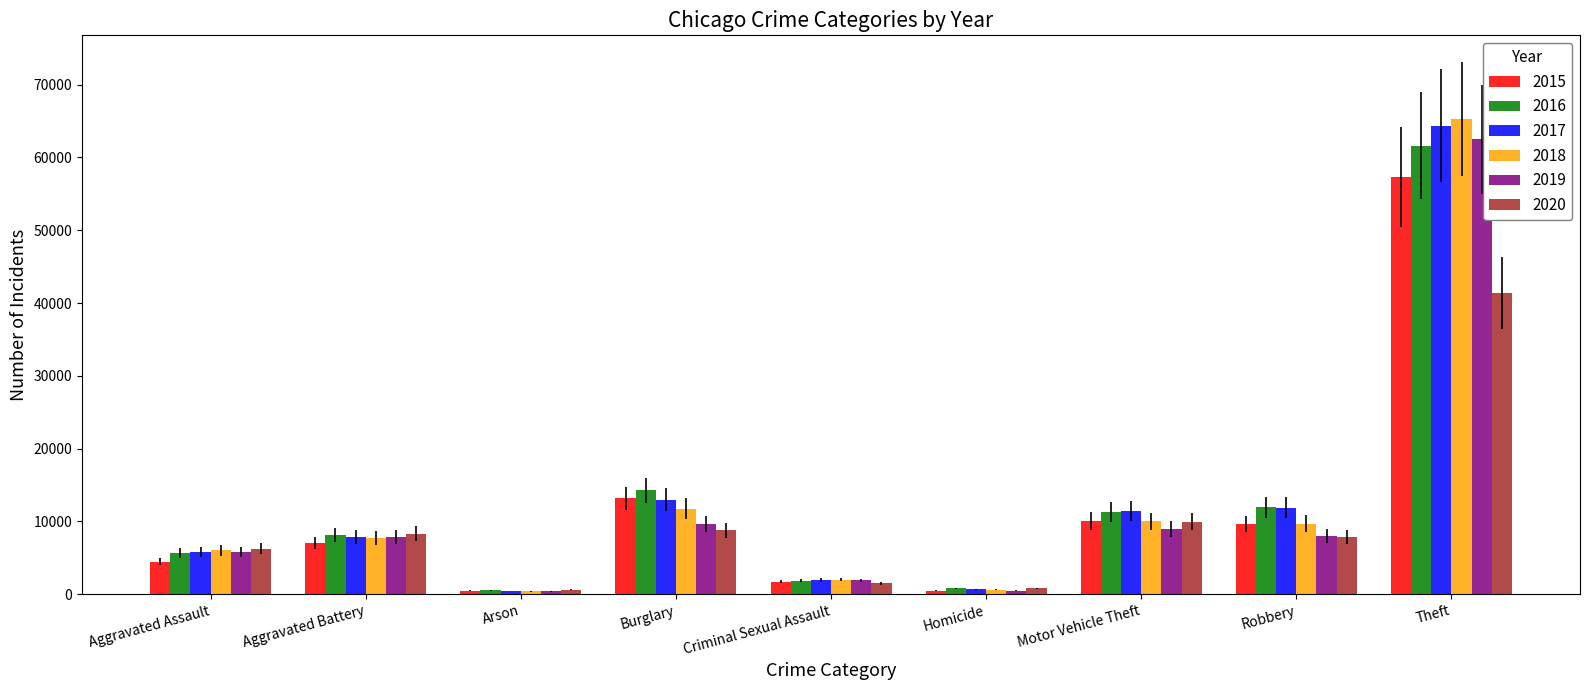

Is the value of 2017 at Theft greater than the value of 2015 at Burglary?

Yes